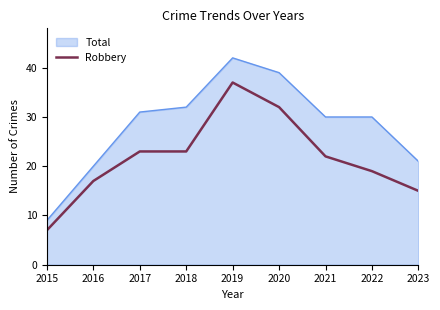

Which category has the lowest value across all series?

2015